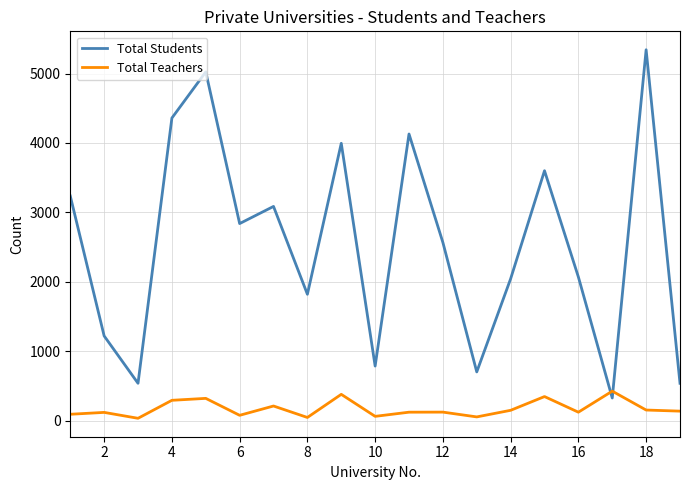

Is this an area chart (filled region under the line)?

No